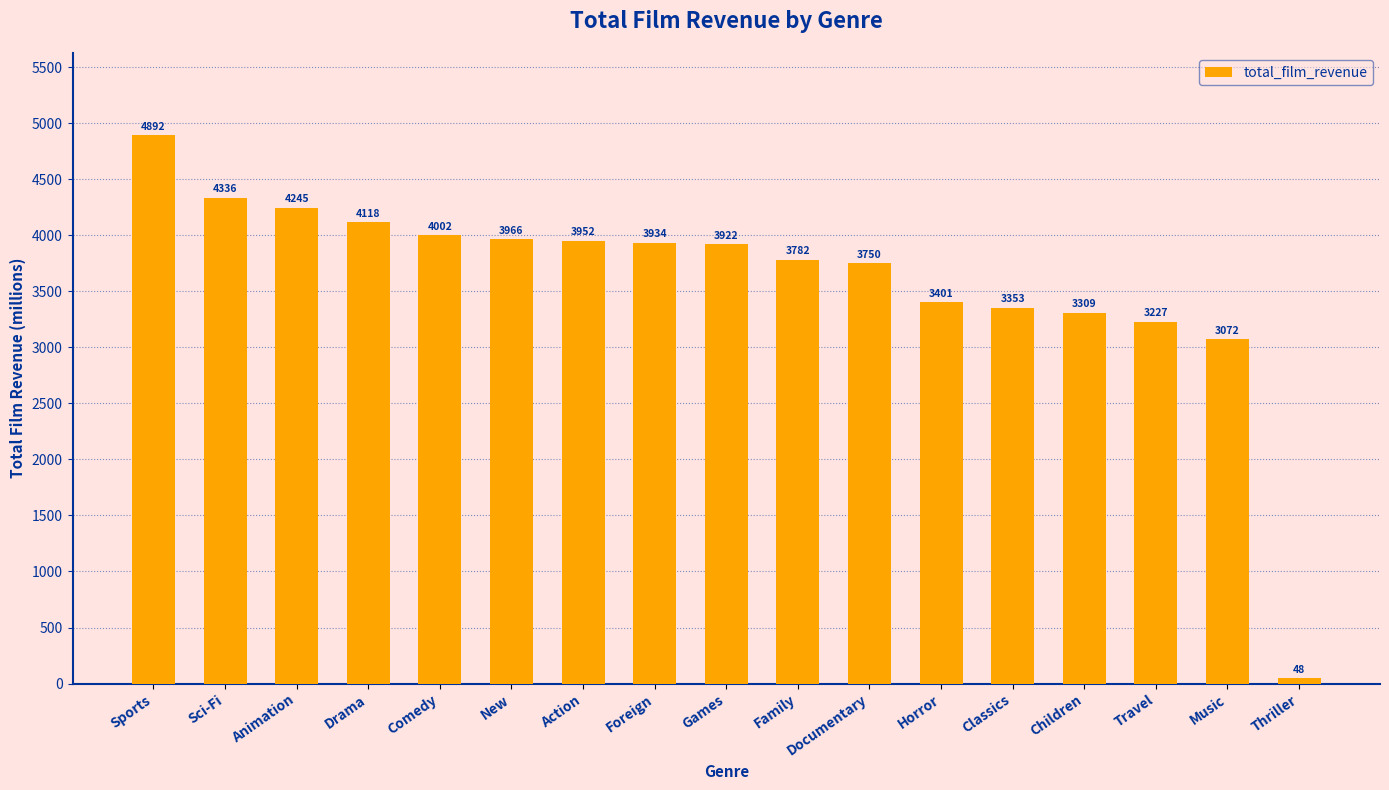

At which category does the chart reach its peak across all series?

Sports